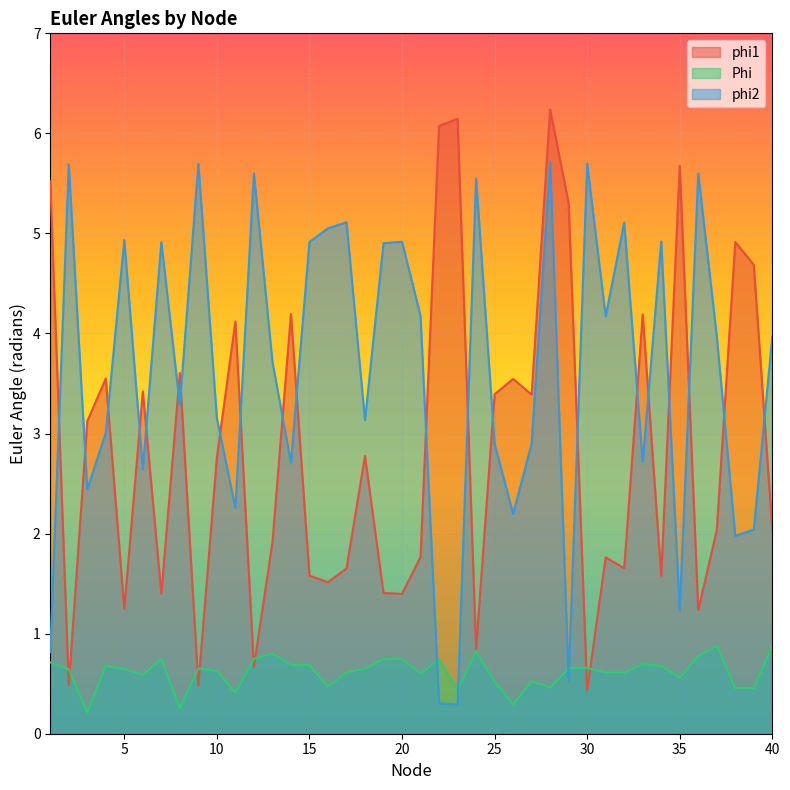

How many interior local peaks does the phi2 series have?

13